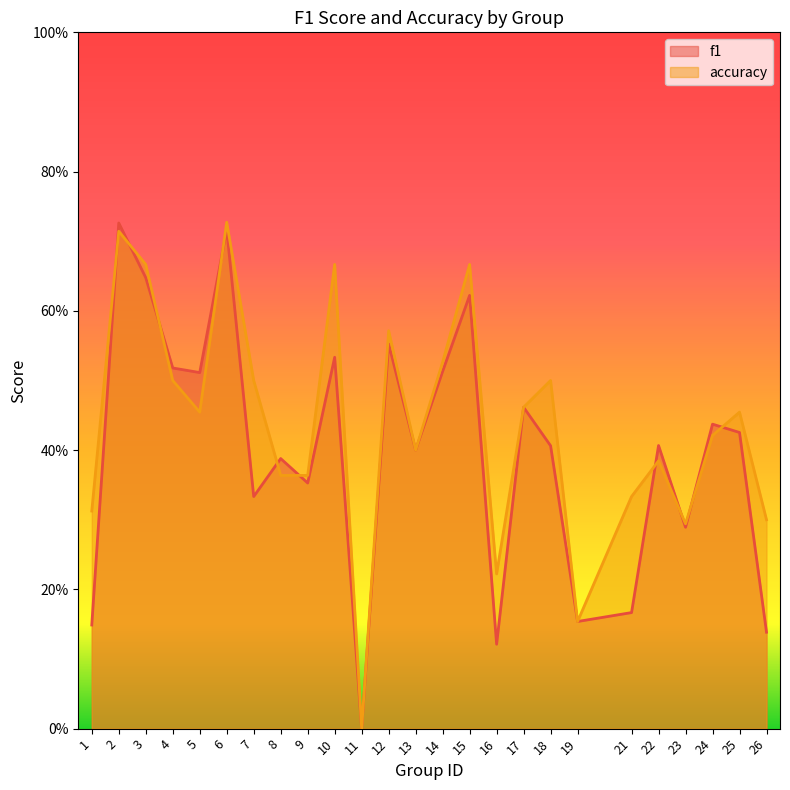

What is the maximum value shown in the chart?

0.7